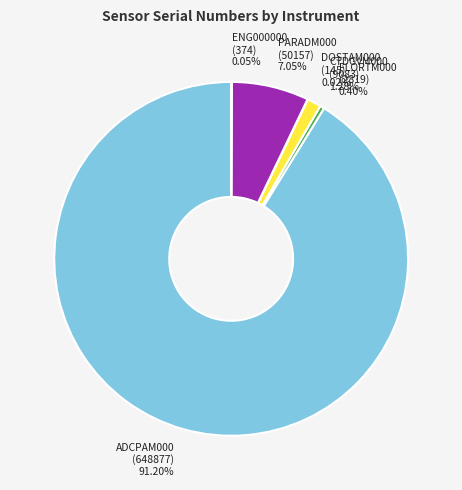

Which slice represents more than half of the pie?

ADCPAM000 (648877)